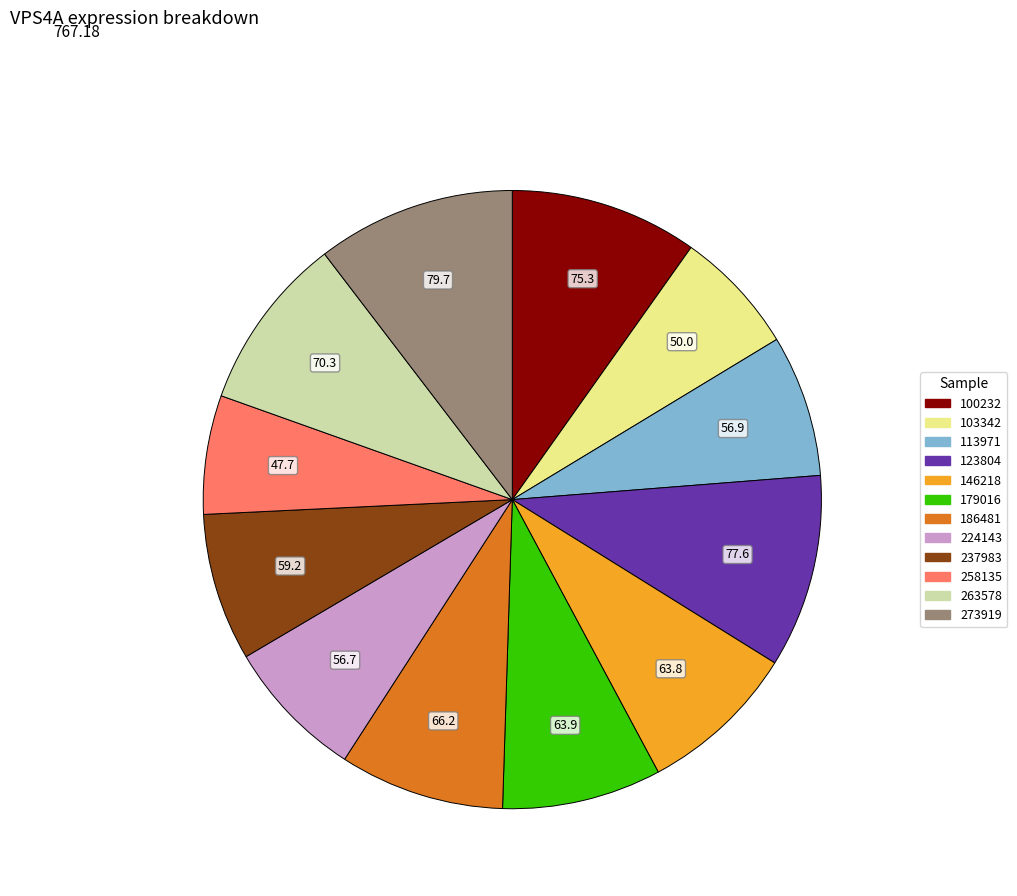

Is 273919 the majority of the pie?

No